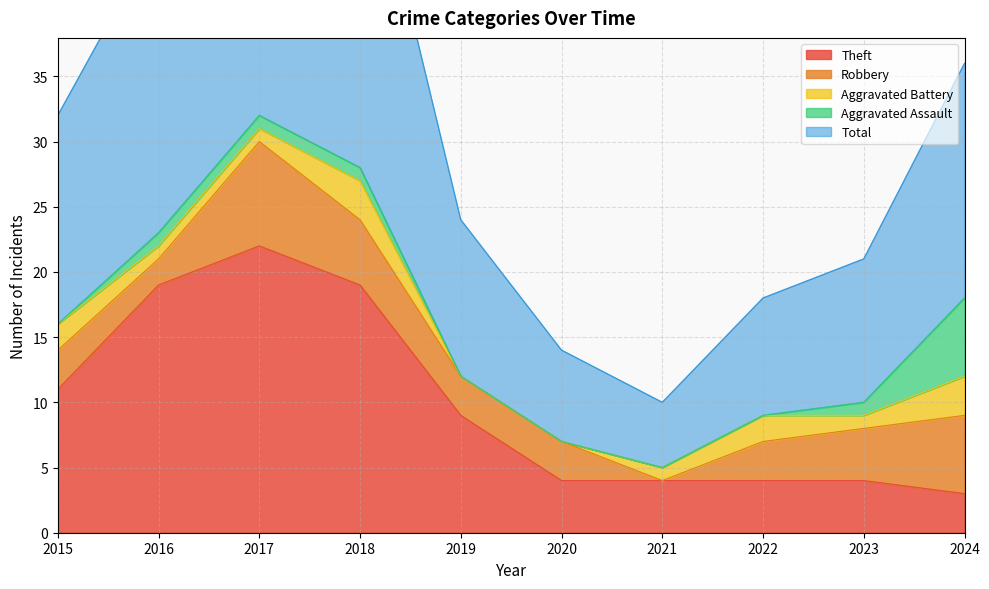

What are all the series names shown in the legend?

Theft, Robbery, Aggravated Battery, Aggravated Assault, Total